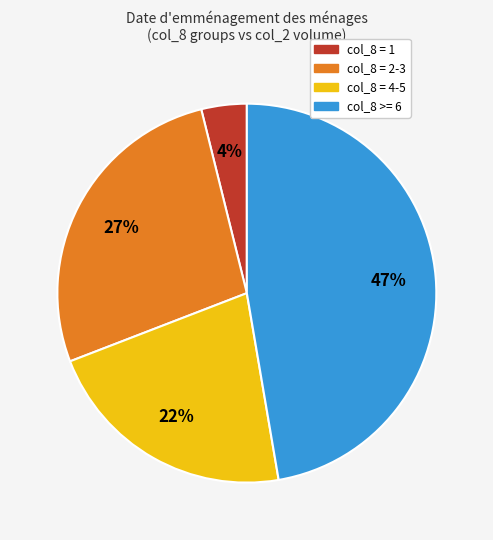

Rank the categories by value from highest to lowest.

col_8 >= 6, col_8 = 2-3, col_8 = 4-5, col_8 = 1